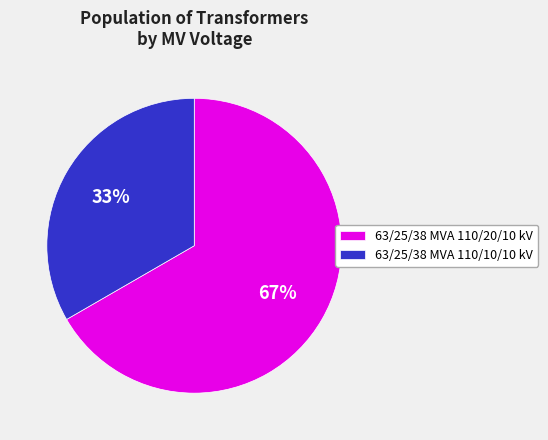

Combined, do 63/25/38 MVA 110/20/10 kV and 63/25/38 MVA 110/10/10 kV account for over 50%?

Yes